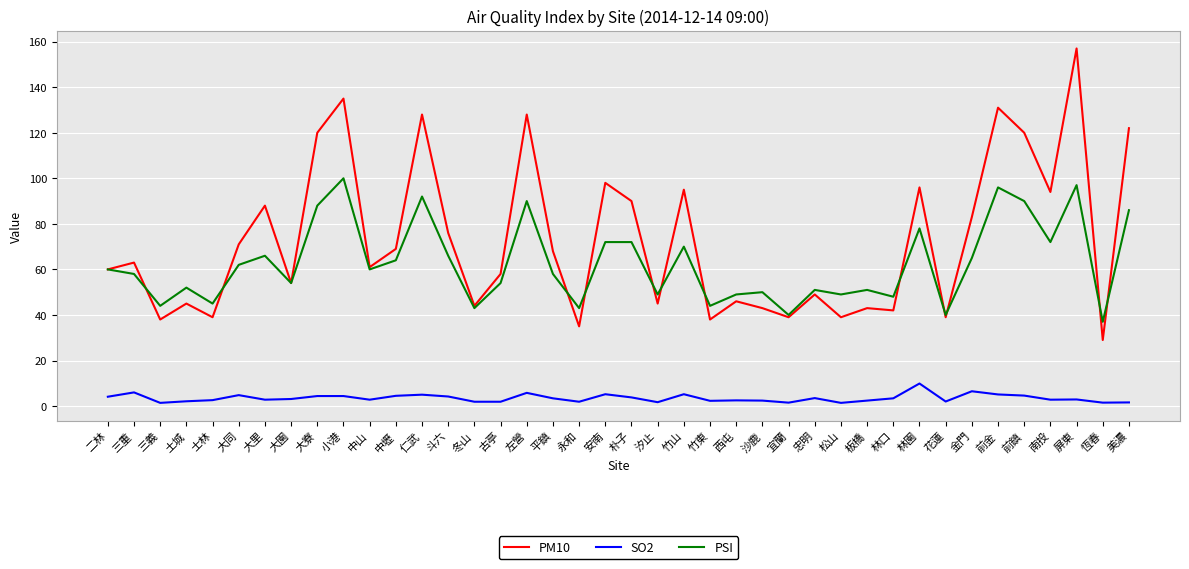

Rank the series by their maximum value, from highest to lowest.

PM10, PSI, SO2